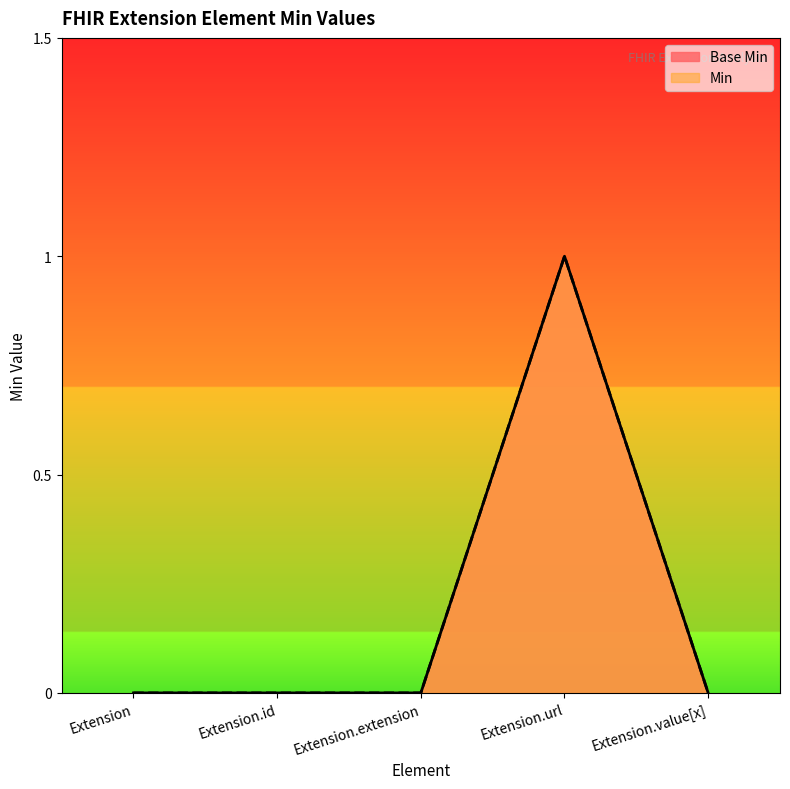

What are all the series names shown in the legend?

Base Min, Min